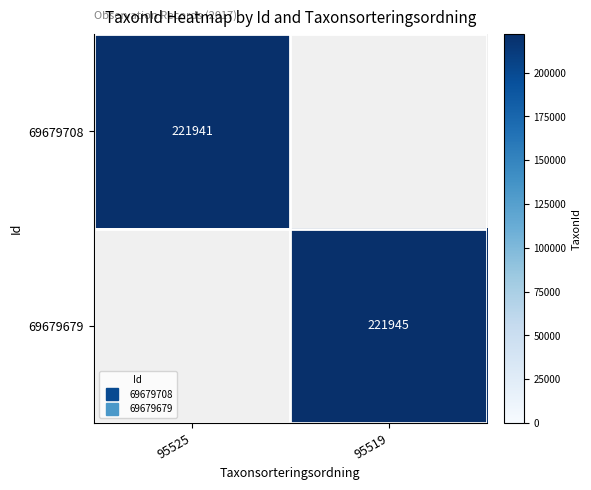

How many positive values does the 69679679 series have?

1